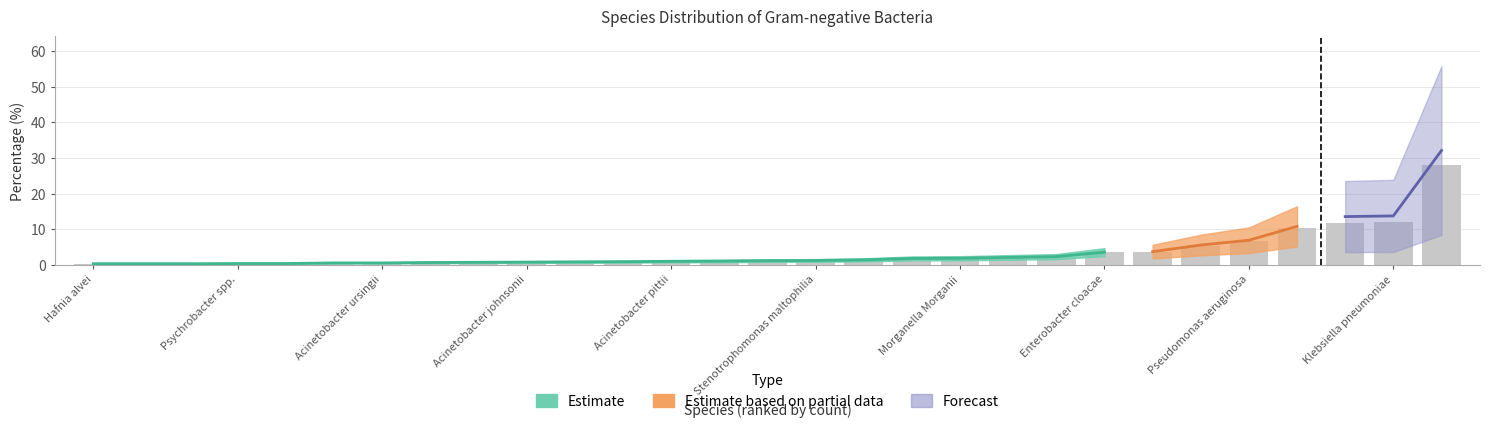

What is the label of the 11th bar from the left?

Burkholderia cenocepacia